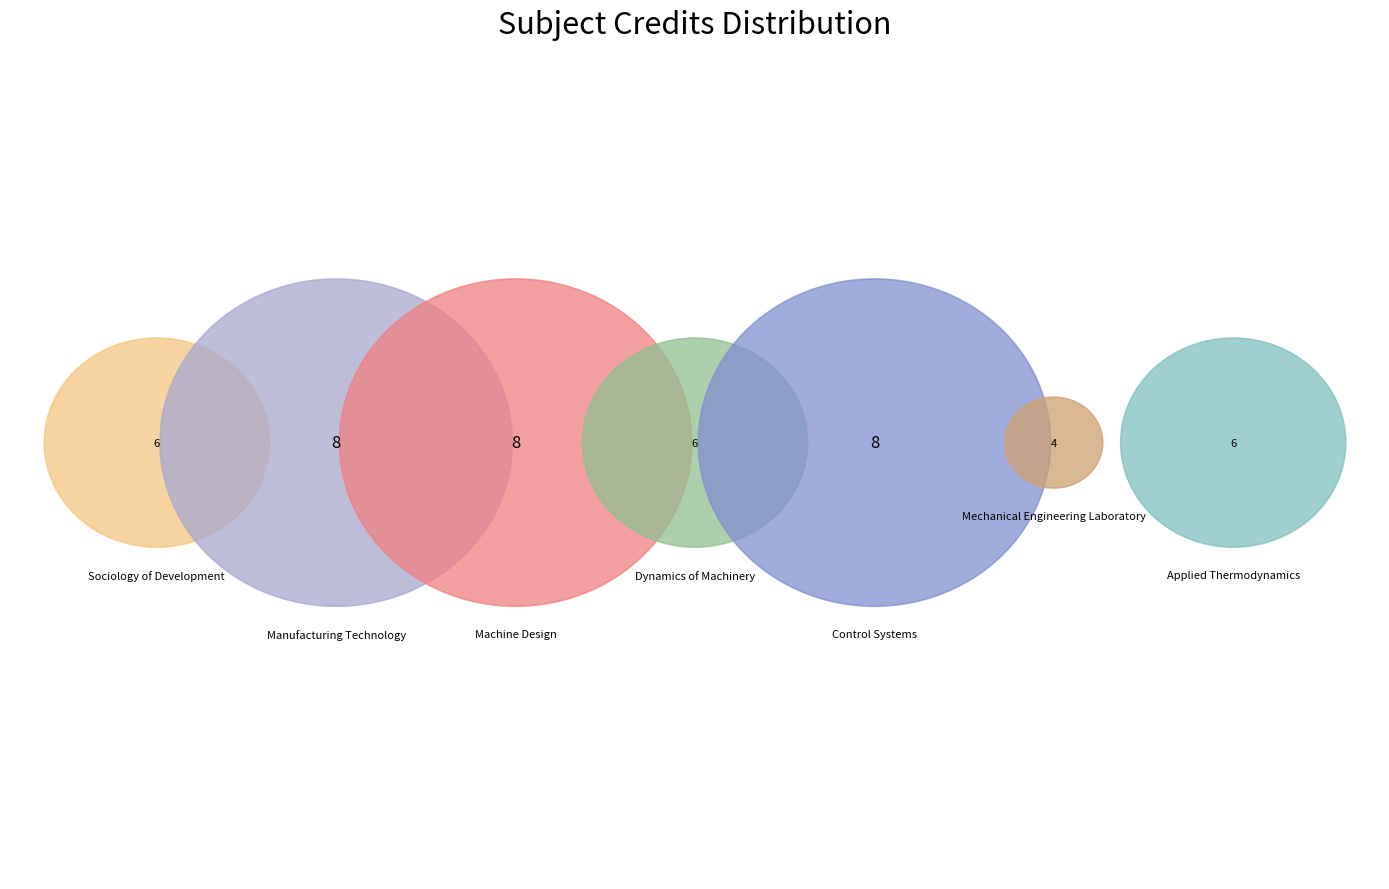

To the nearest percent, what is the difference between the largest and smallest slice percentages?

9%